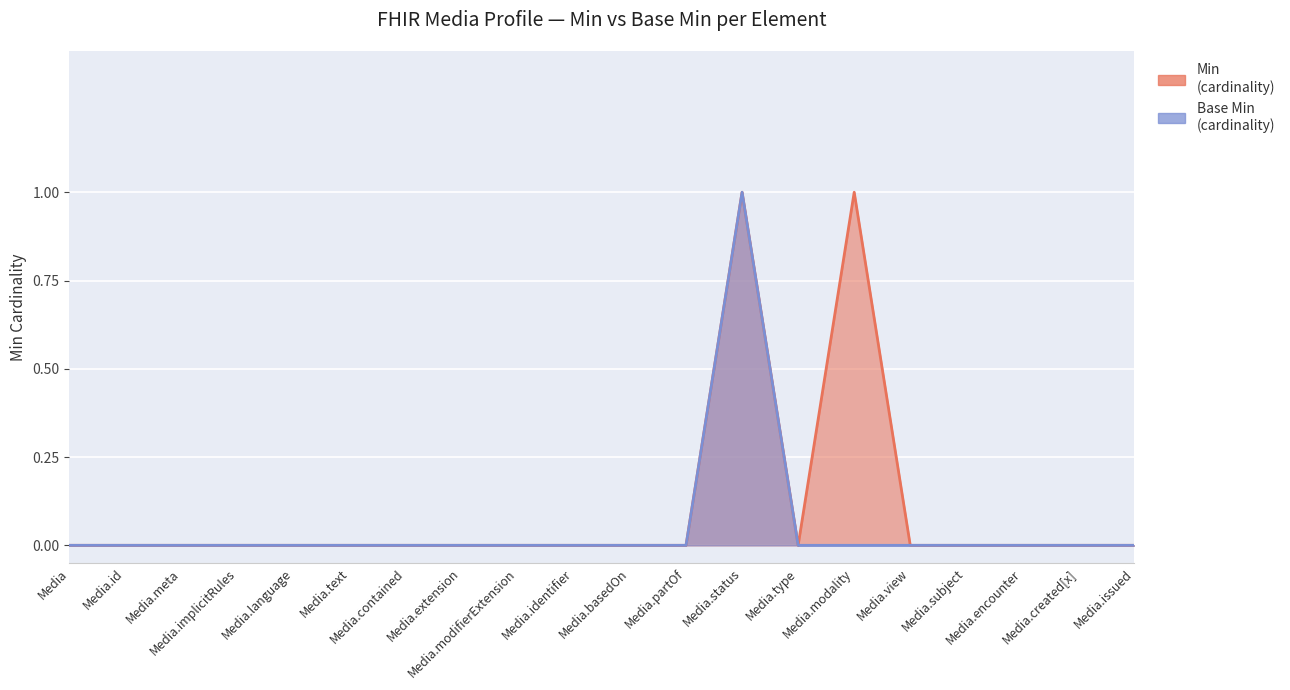

The Base Min series shows -1 at Media.extension. True or false?

False